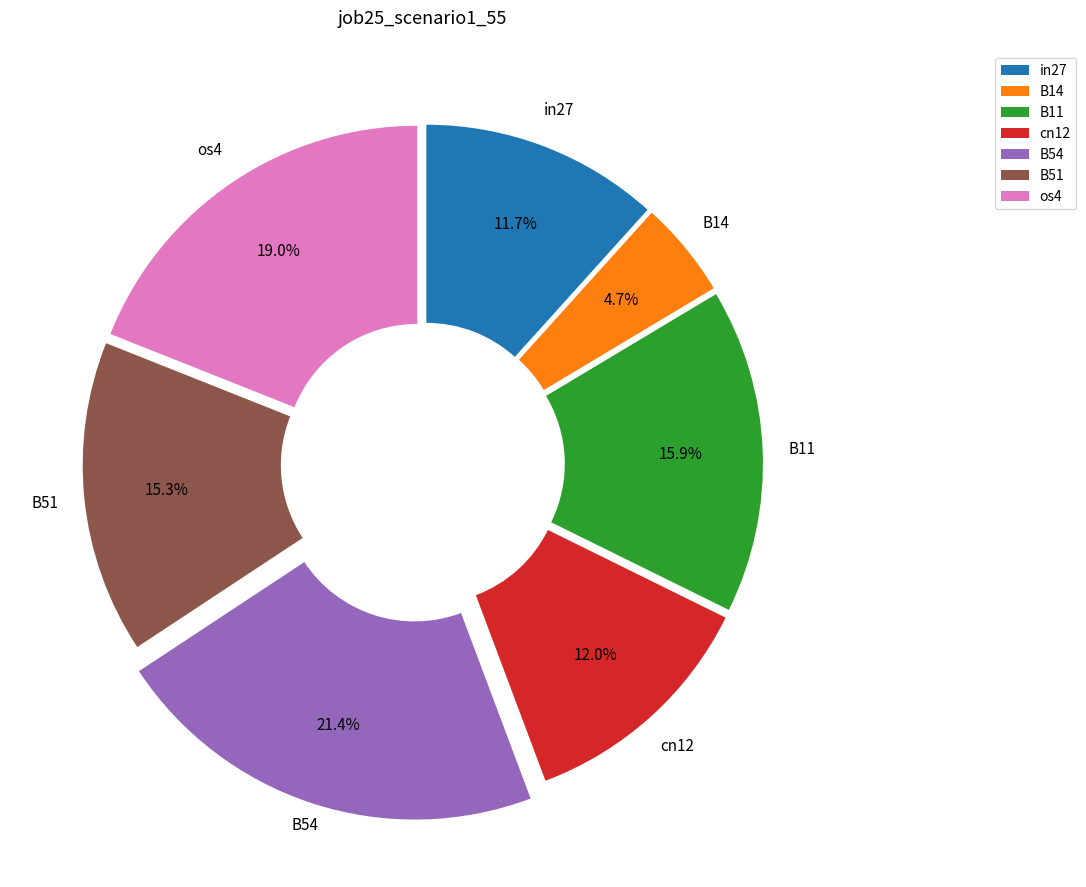

Which has a higher value, in27 or B54?

B54